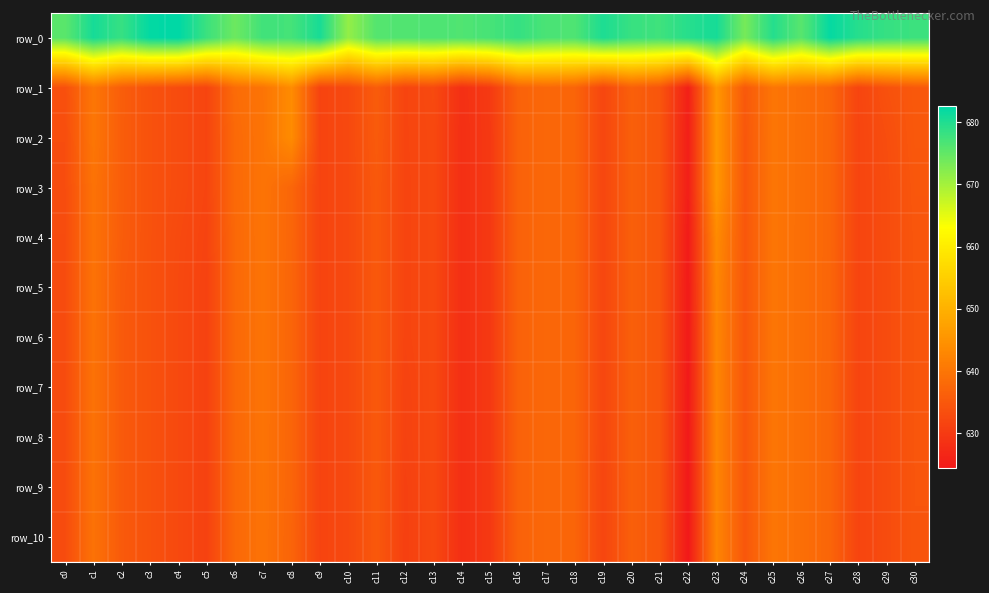

Rank the series at c24 from highest to lowest value.

row_0, row_1, row_2, row_3, row_4, row_5, row_6, row_7, row_8, row_9, row_10